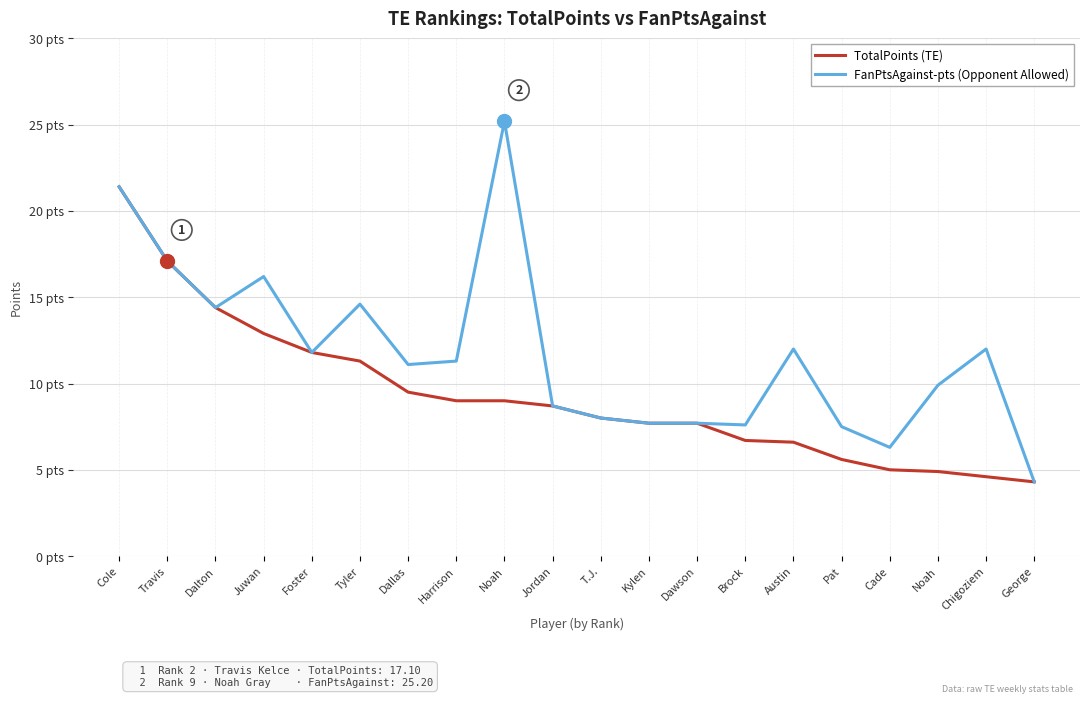

What is the total value across all series at Noah?

34.2